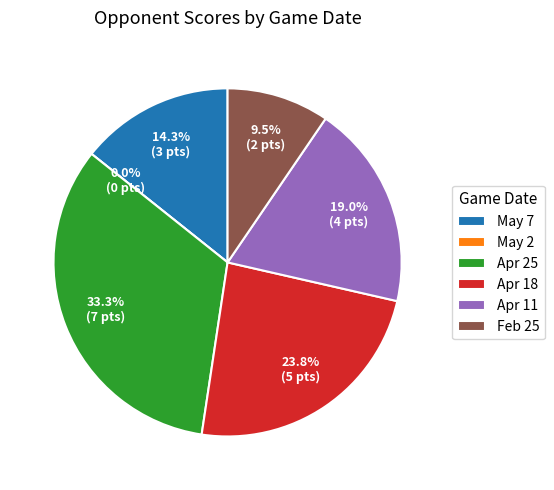

Approximately how many times larger is the value at Apr 25 compared to Feb 25?

3.5